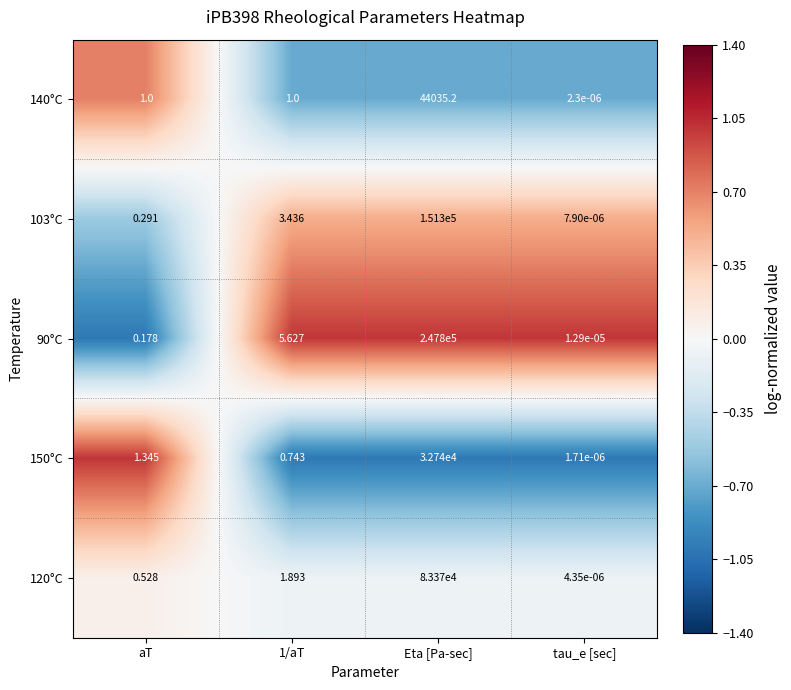

Which label corresponds to the largest value in the chart?

Eta [Pa-sec]